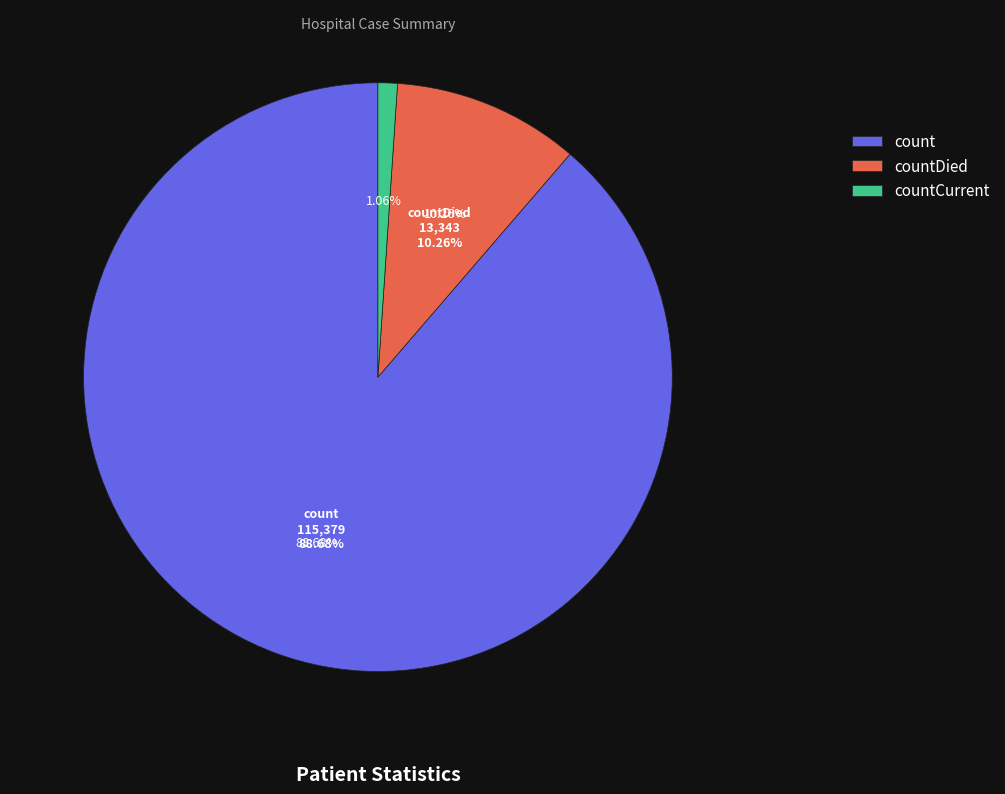

Approximately how many times larger is the value at countDied compared to count?

0.1